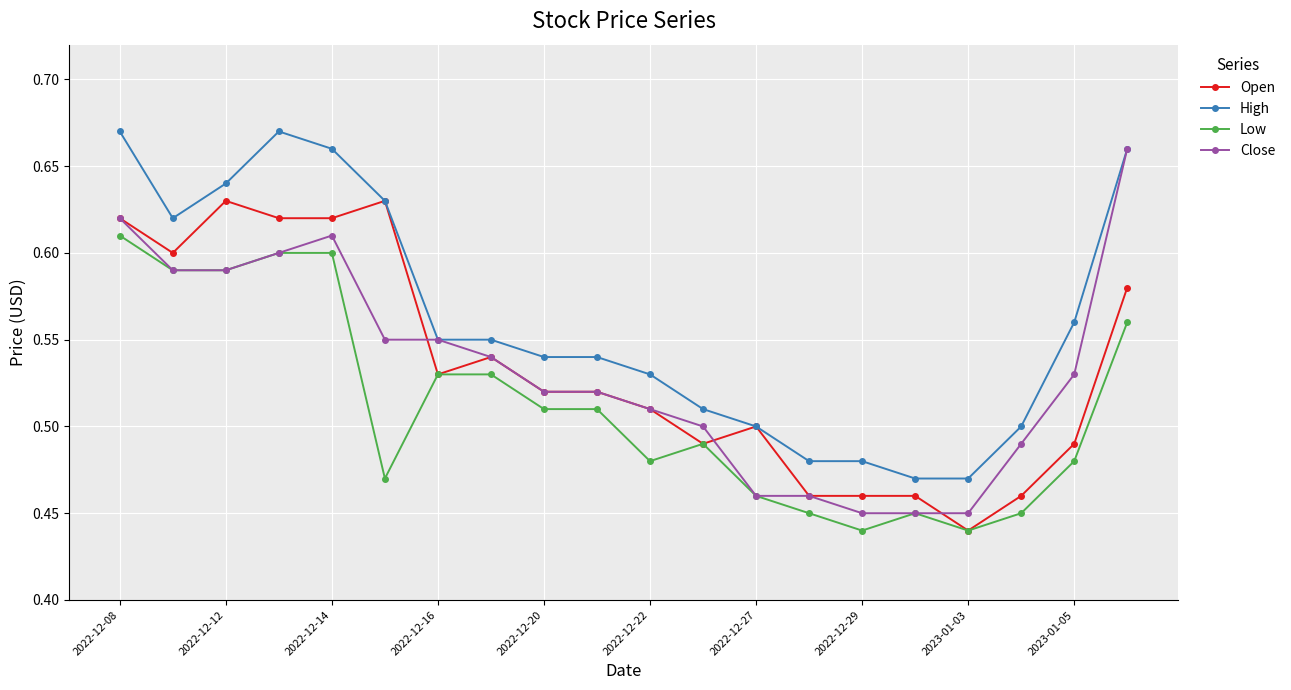

At how many categories does at least one series exceed 0?

20